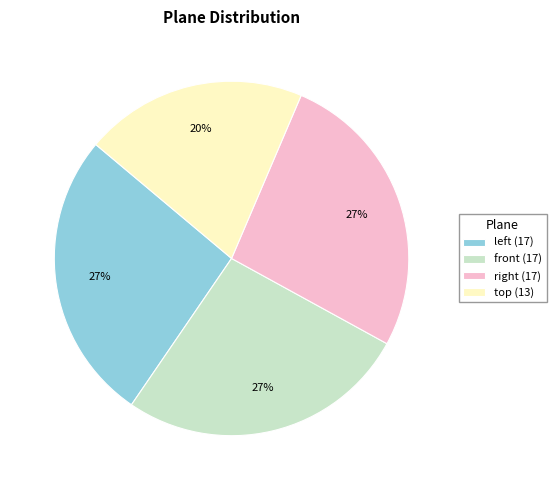

To the nearest percent, what is the average slice percentage?

25%